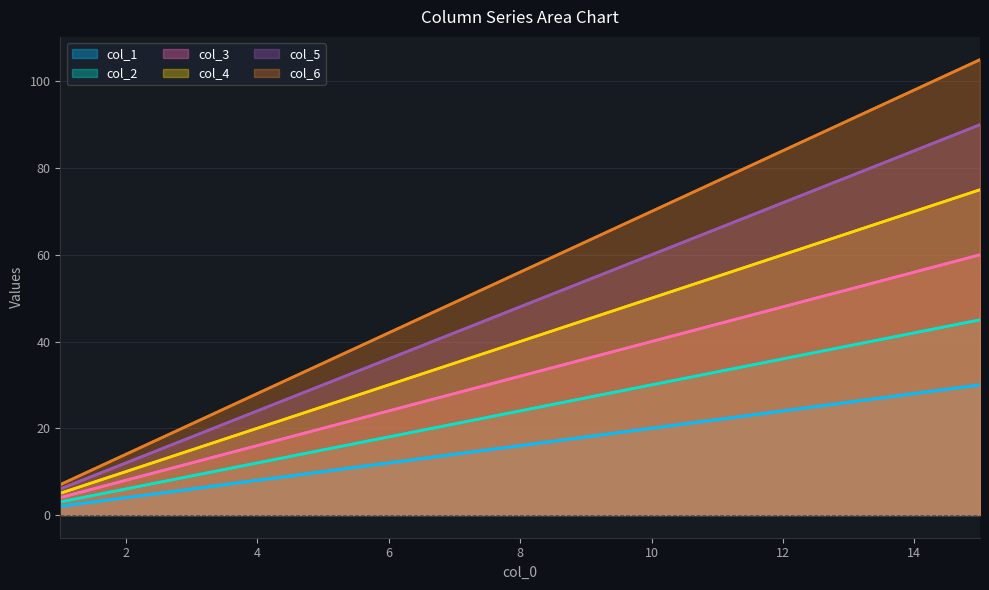

What is the total value across all series at 2?

54